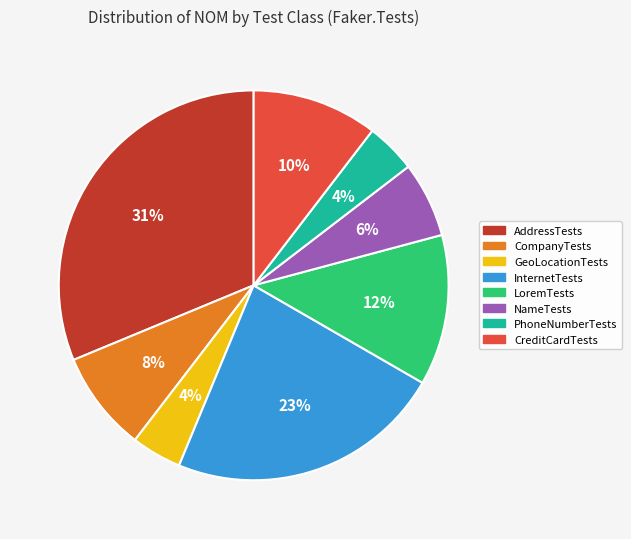

To the nearest percent, what is the average slice percentage?

12%